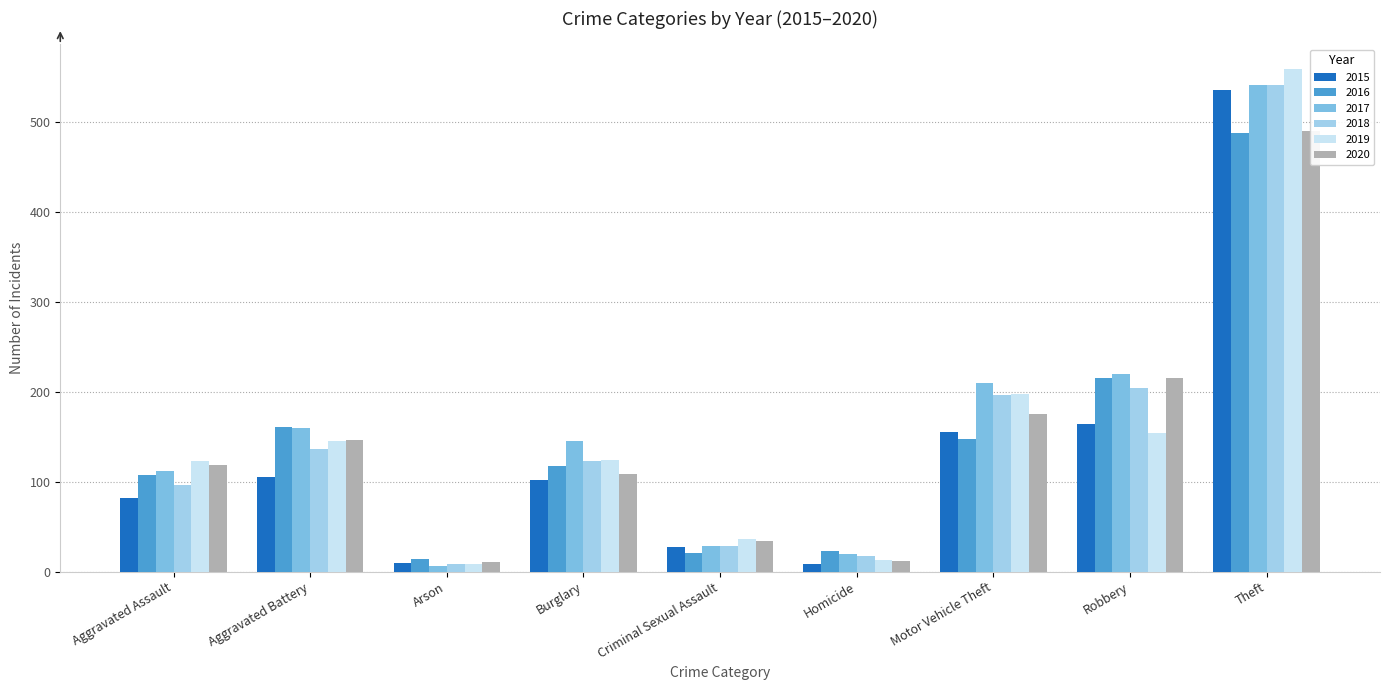

What is the value of the 2019 bar at the 2nd from the left?

145